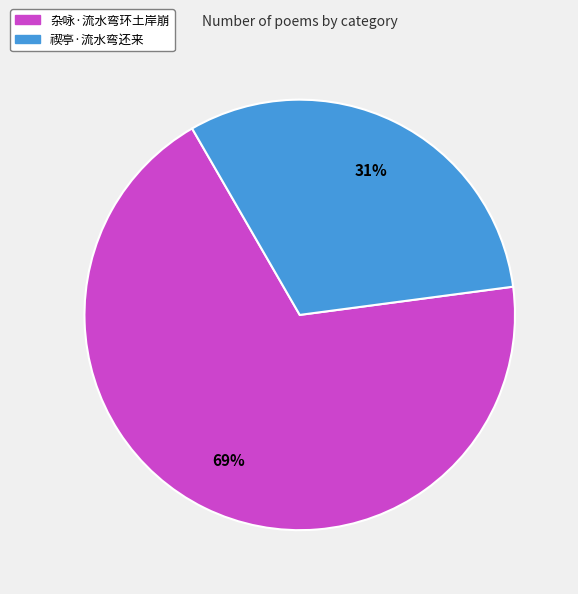

The 杂咏·流水弯环土岸崩 slice represents 69% of the pie. True or false?

True